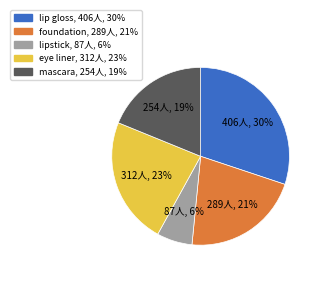

How many segments does this pie chart have?

5